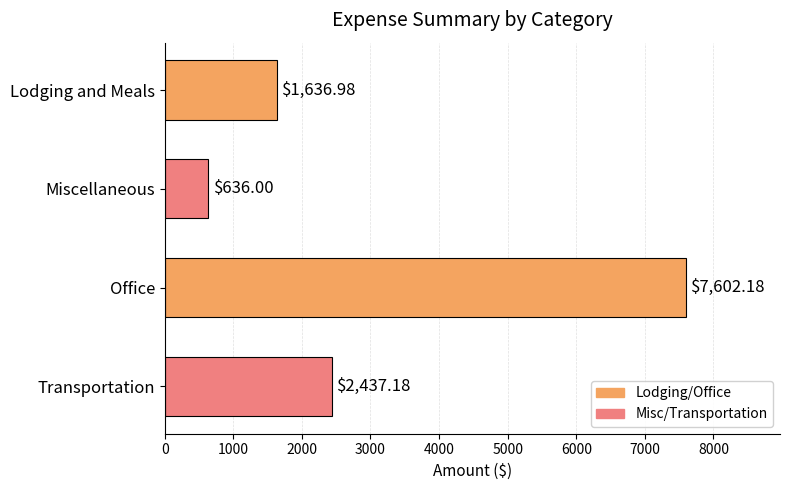

At which label is the value closest to 4119?

Transportation